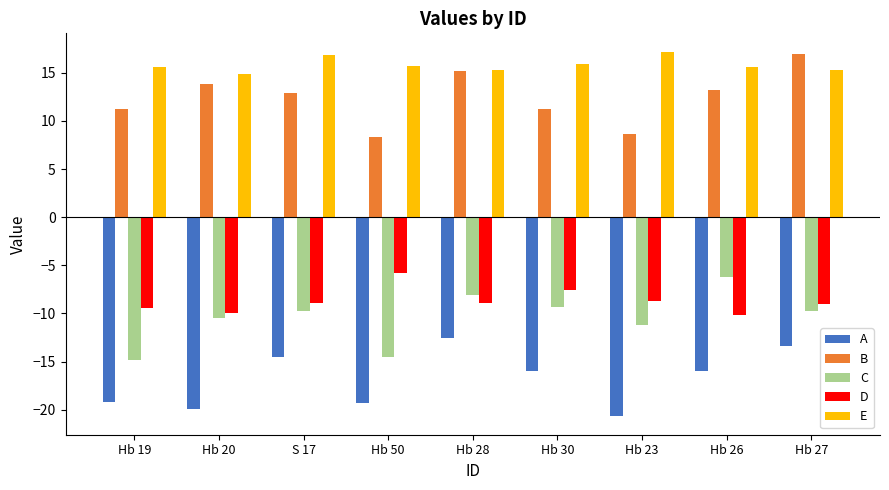

What are all the series names shown in the legend?

A, B, C, D, E